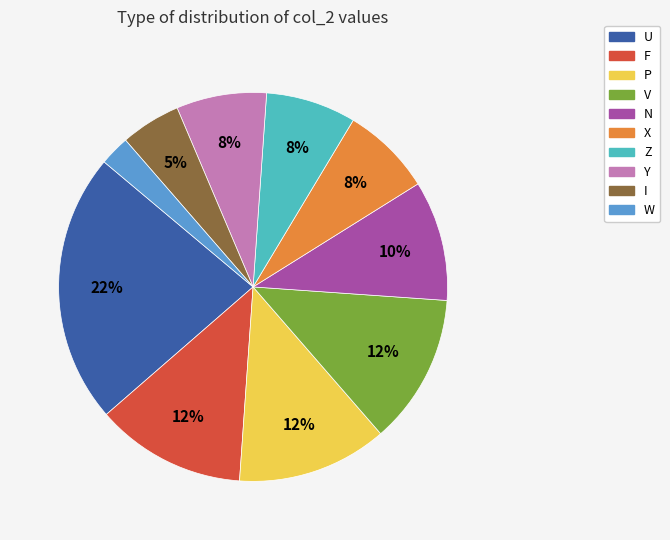

Is it true that X is 17% of the pie?

False